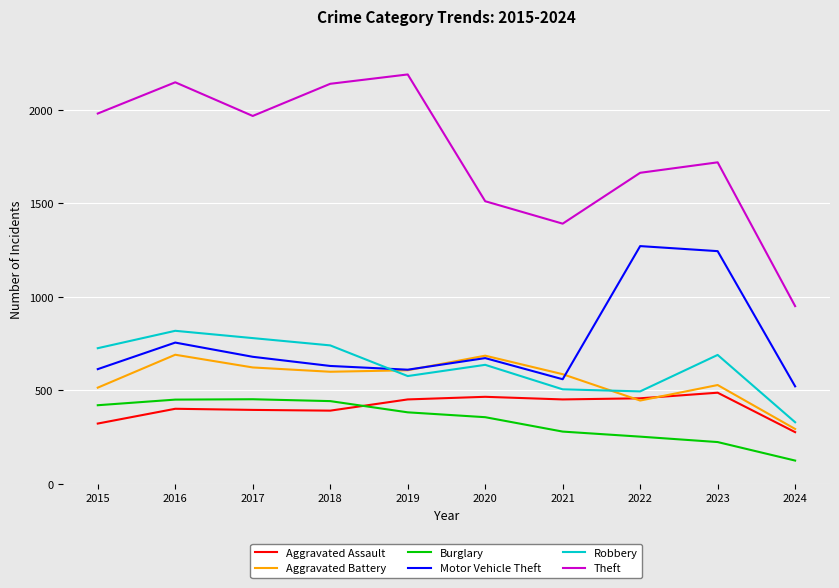

What is the sum of the Theft values at 2021 and 2023?

3112